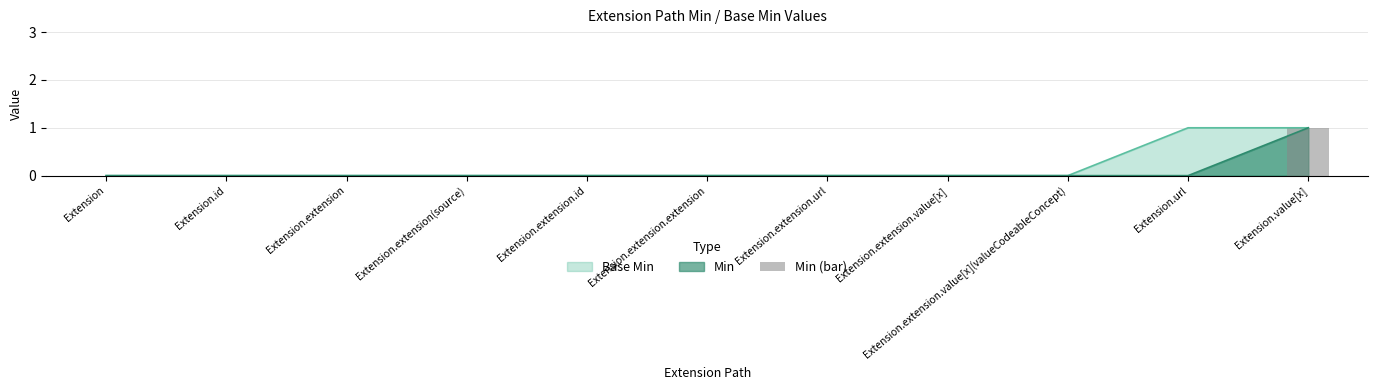

How many bars are there in total?

11